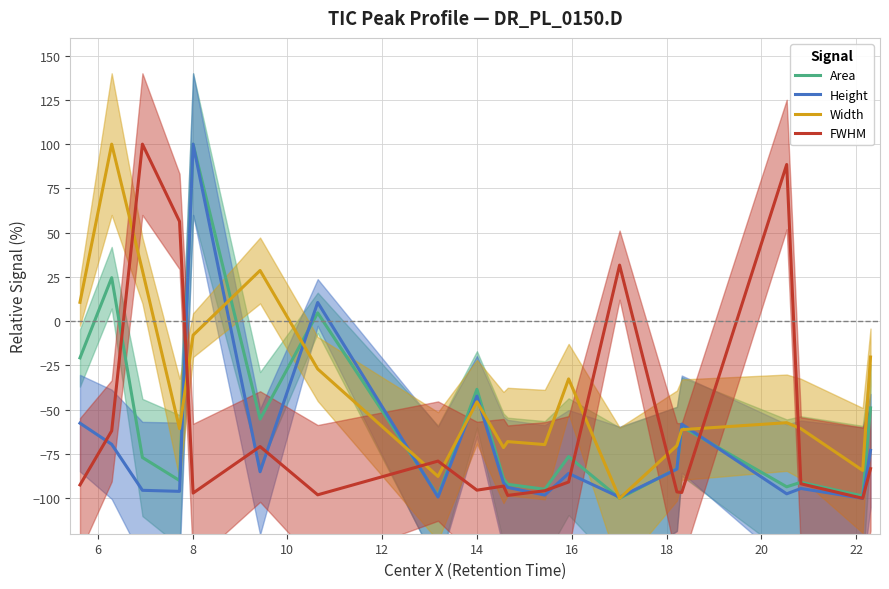

What is the difference between the second highest and minimum values in the Height series?

110.6